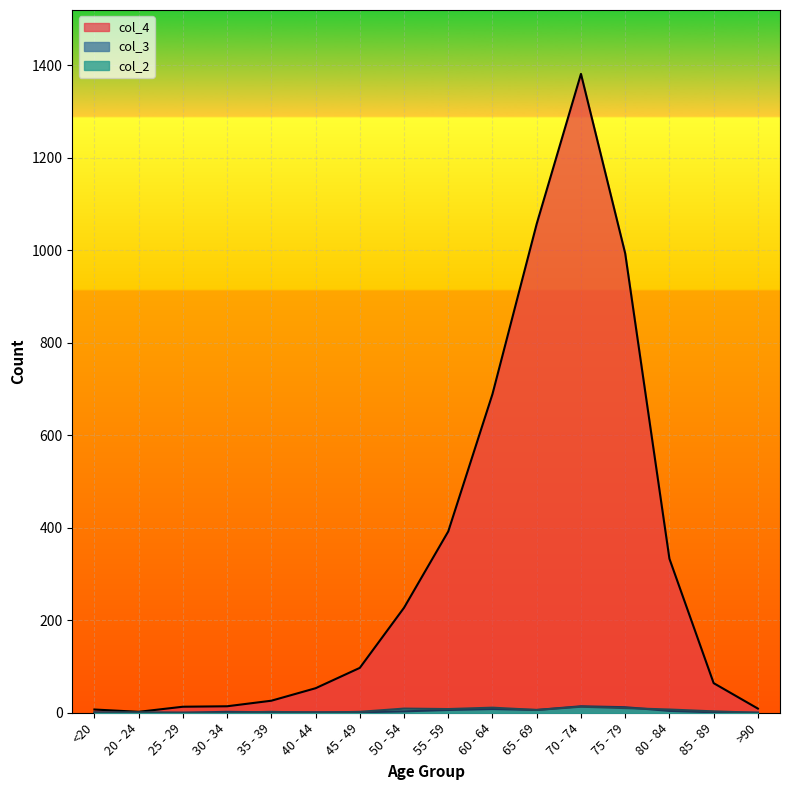

The value of col_2 at 30 - 34 is -4. True or false?

False